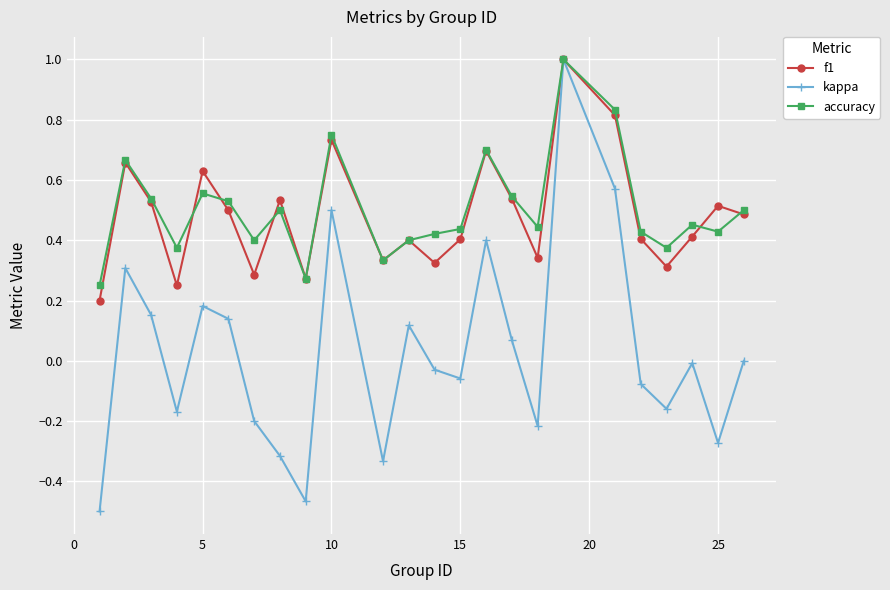

Which series has the widest spread of values?

kappa